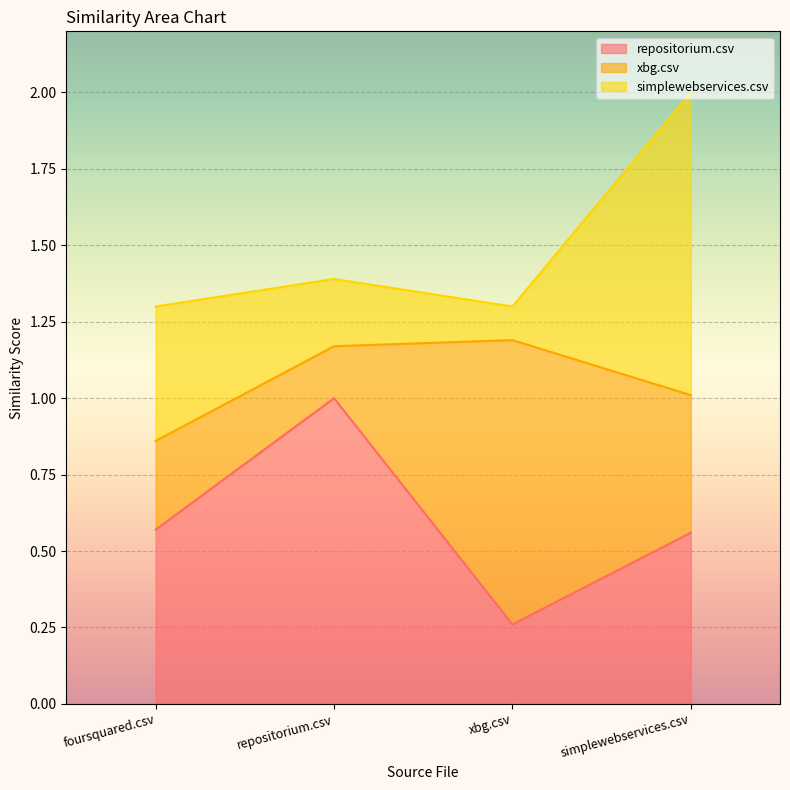

Which series ends up on top after the final intersection of simplewebservices.csv and repositorium.csv?

simplewebservices.csv